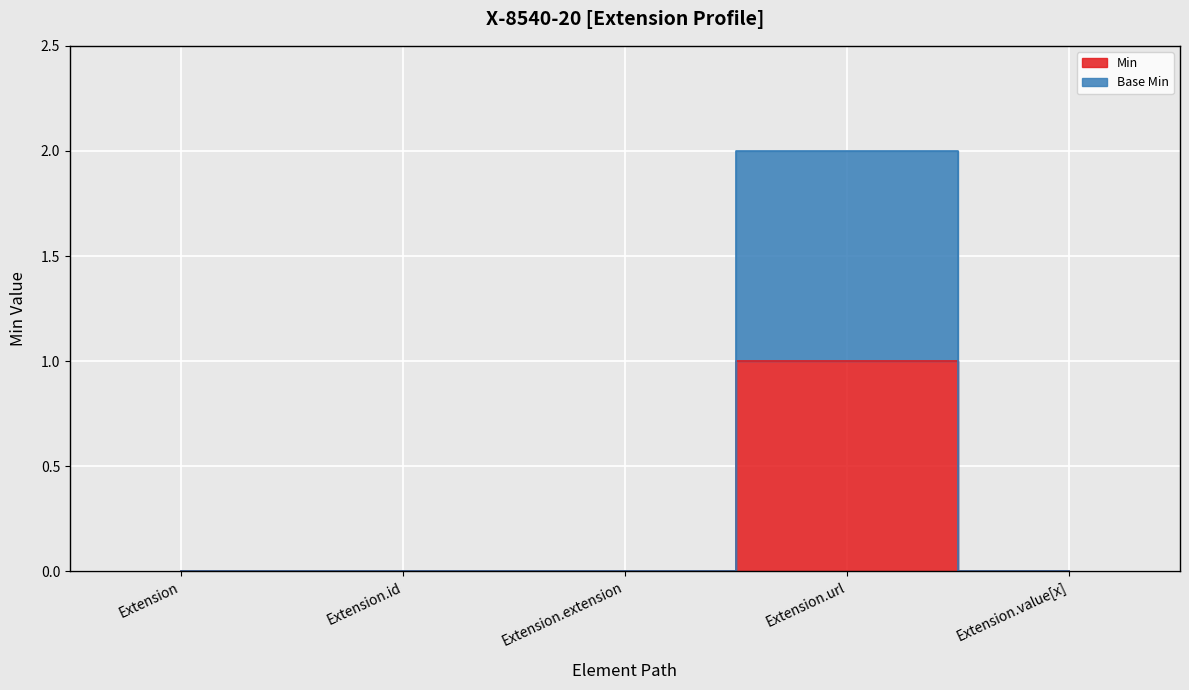

How many values in the Min series exceed 0?

1